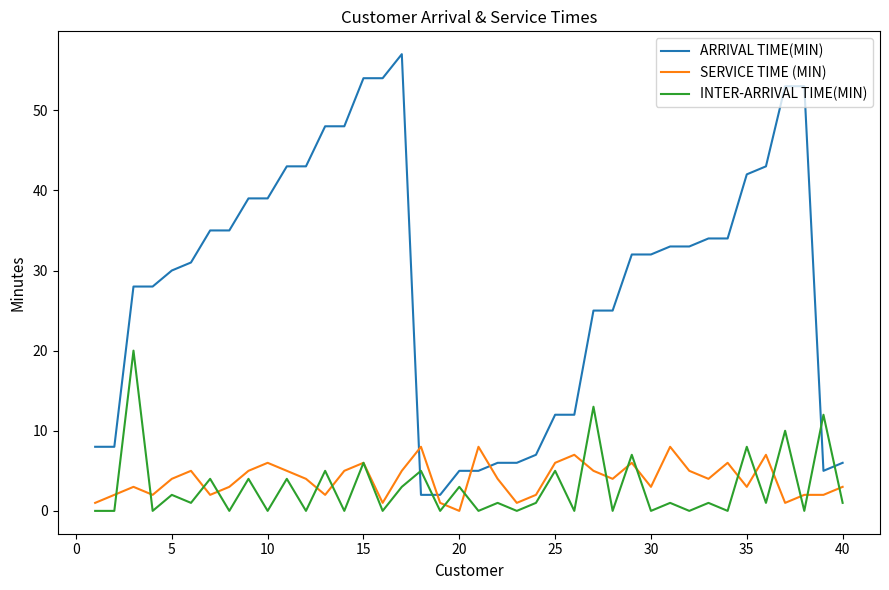

Rank the series by their maximum value, from highest to lowest.

ARRIVAL TIME(MIN), INTER-ARRIVAL TIME(MIN), SERVICE TIME (MIN)